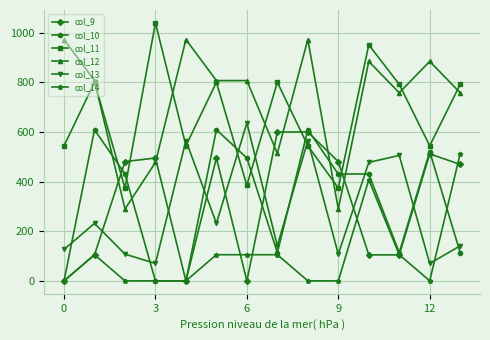

True or false: col_12 and col_14 cross at least once.

False